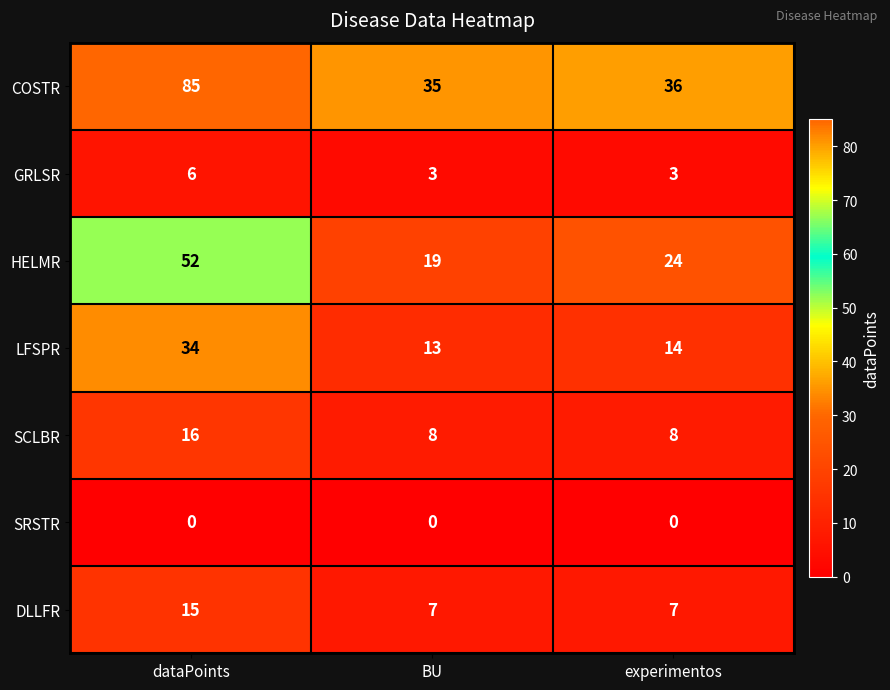

Is it true that HELMR equals 11 at BU?

False